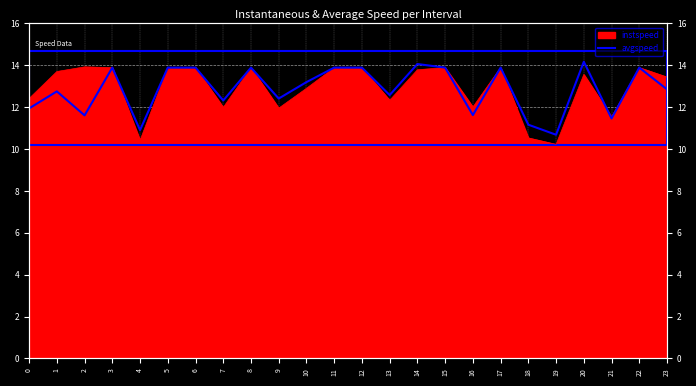

List the labels in order of value, largest first.

20, 14, 3, 5, 6, 8, 11, 12, 15, 17, 22, 10, 23, 1, 13, 9, 7, 0, 16, 2, 21, 18, 4, 19